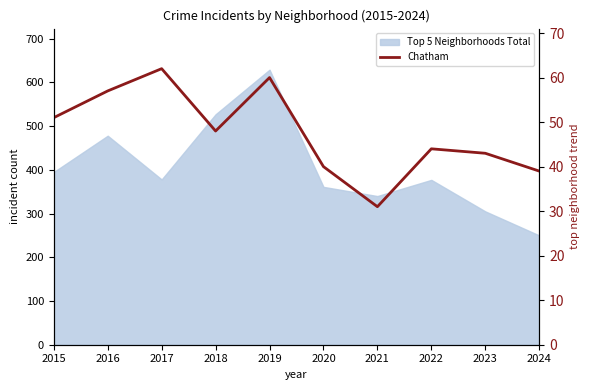

What is the difference between the maximum and minimum values?

31